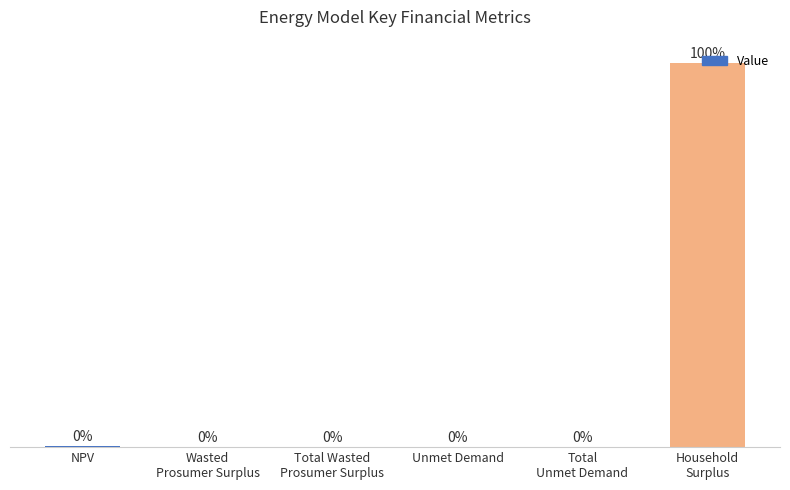

Approximately how many times larger is the value at Total
Unmet Demand compared to NPV?

0.1